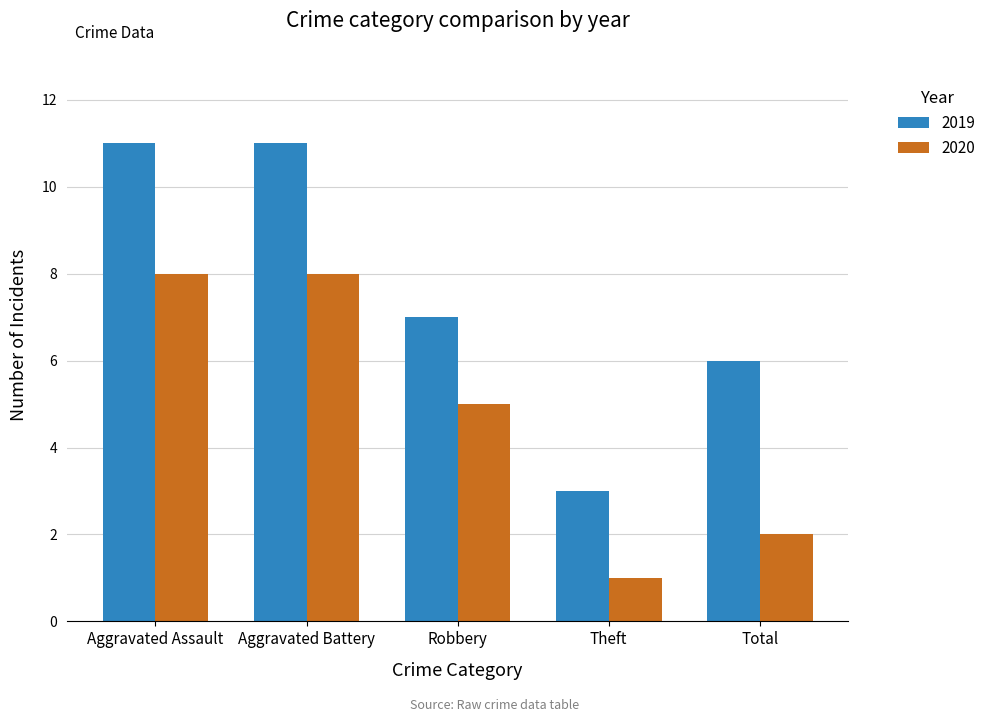

At Total, list the series in order from smallest to largest.

2020, 2019